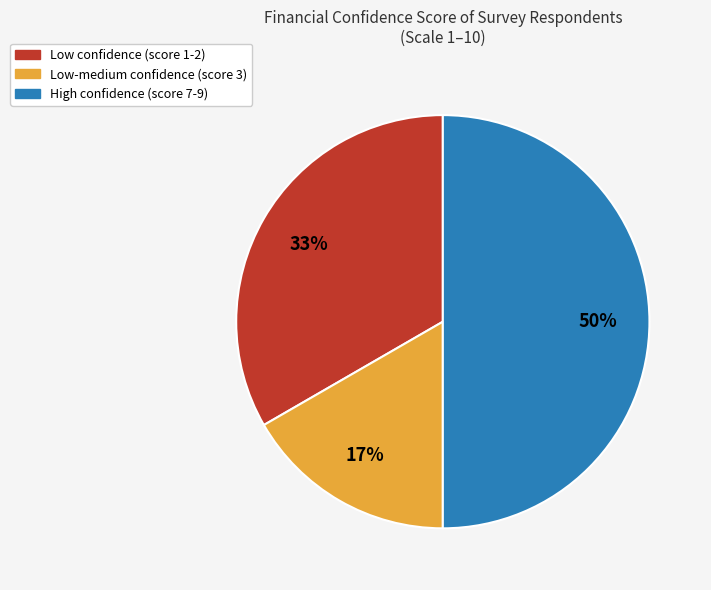

To the nearest percent, what is the difference between the largest and smallest slice percentages?

33%